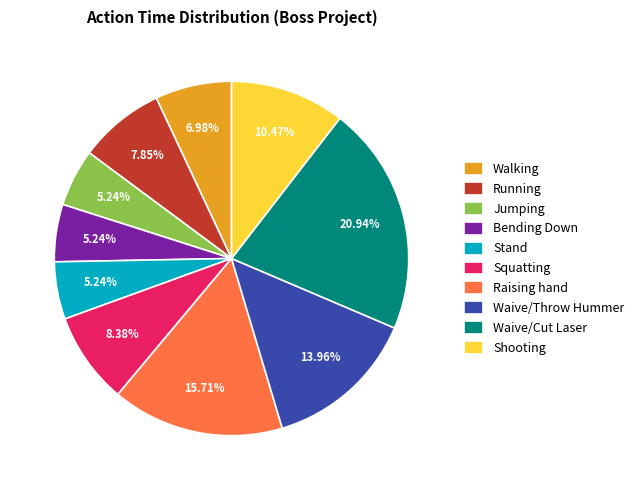

How many slices are in this pie chart?

10